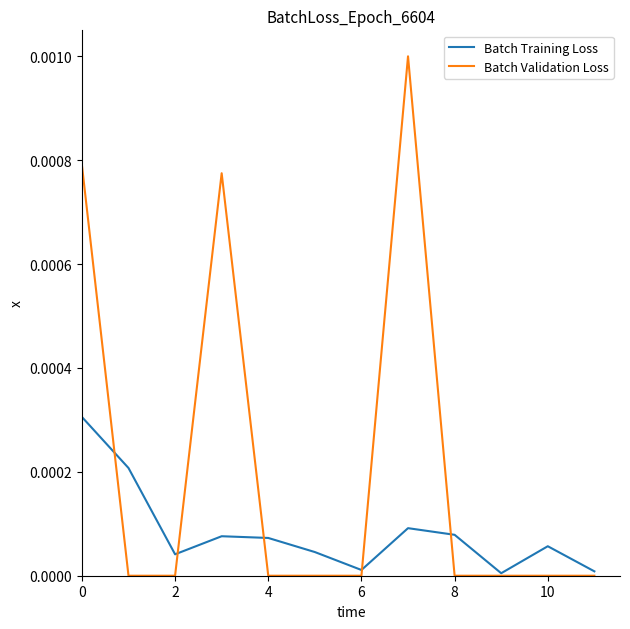

How many lines are shown in the chart?

2